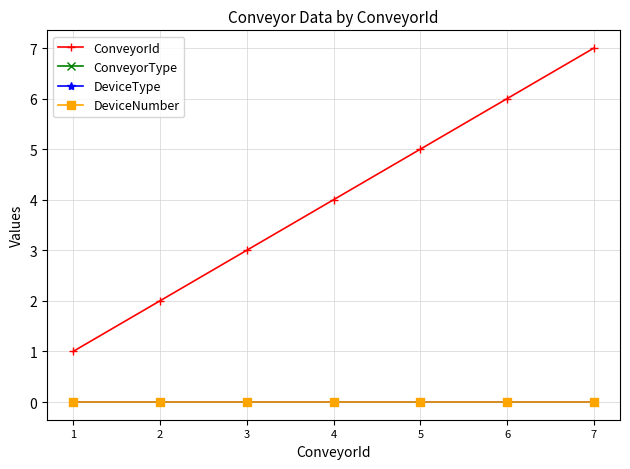

True or false: ConveyorId and ConveyorType intersect in this chart.

False